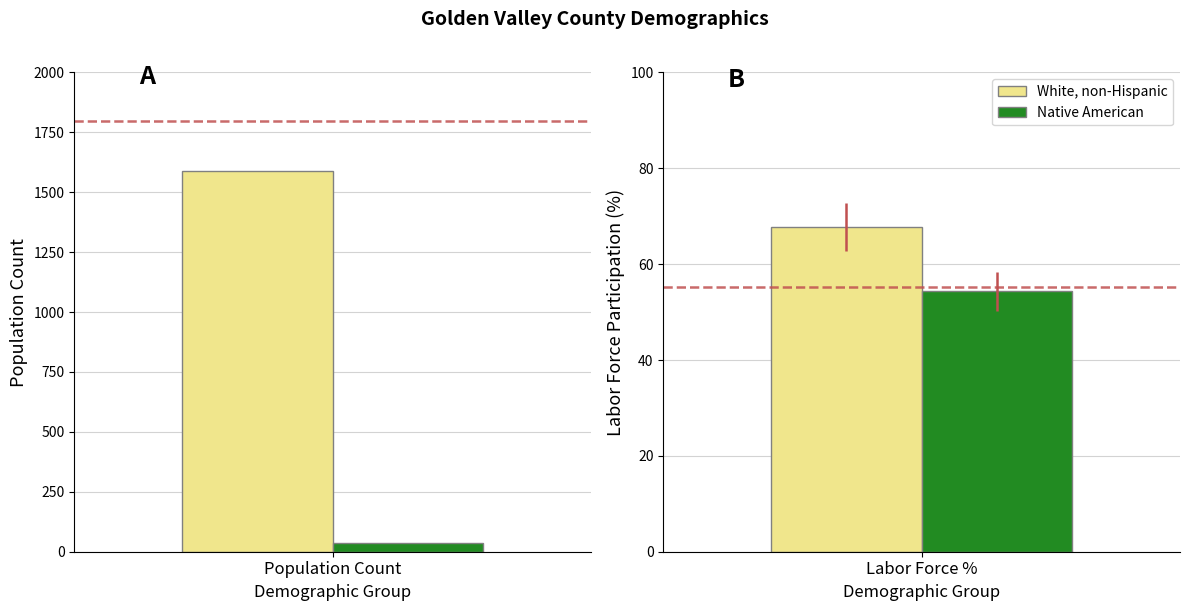

True or false: Native American has a value of 1743 at White non-Hispanic Population.

False